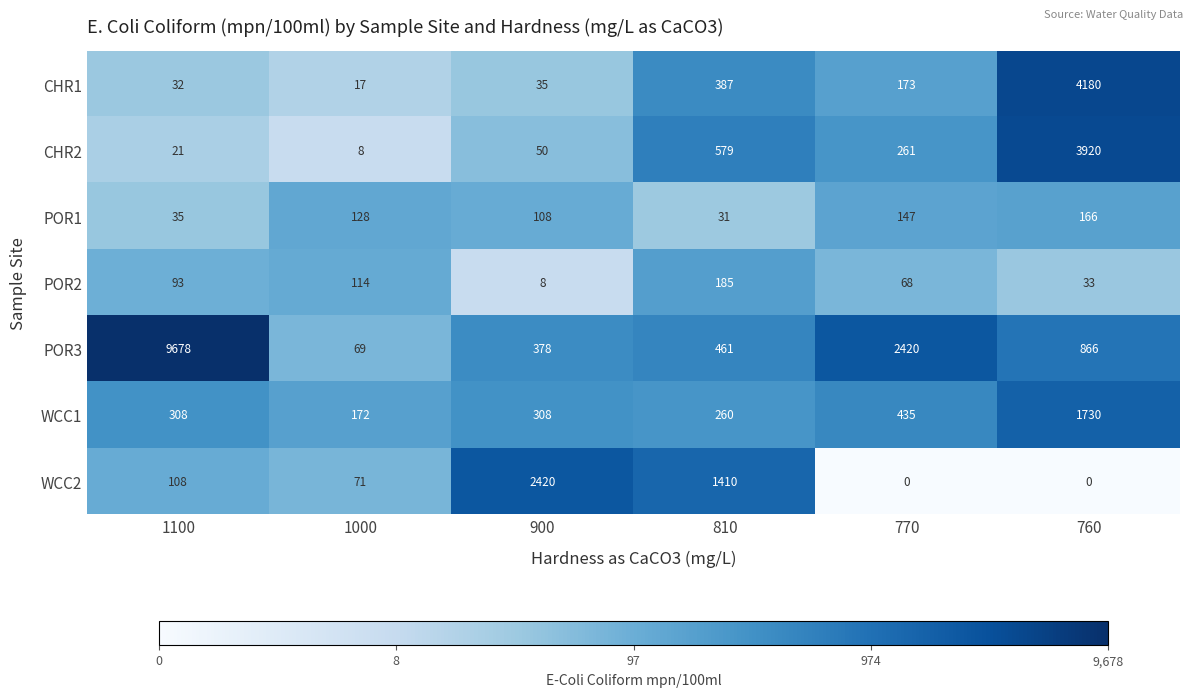

What is the difference between the maximum and minimum values in the CHR2 series?

3912